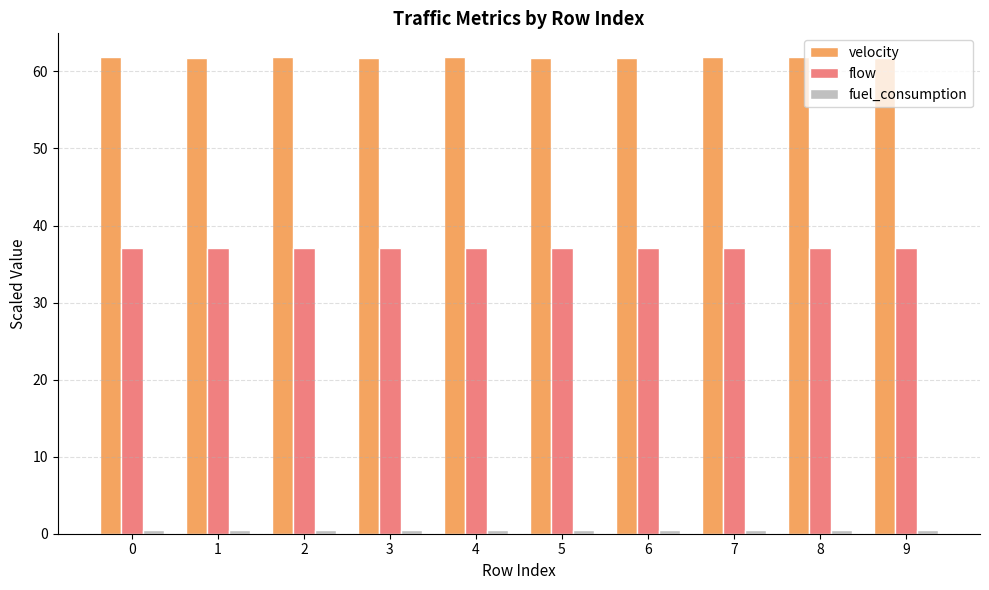

What is the lowest value of the flow series?

37.1